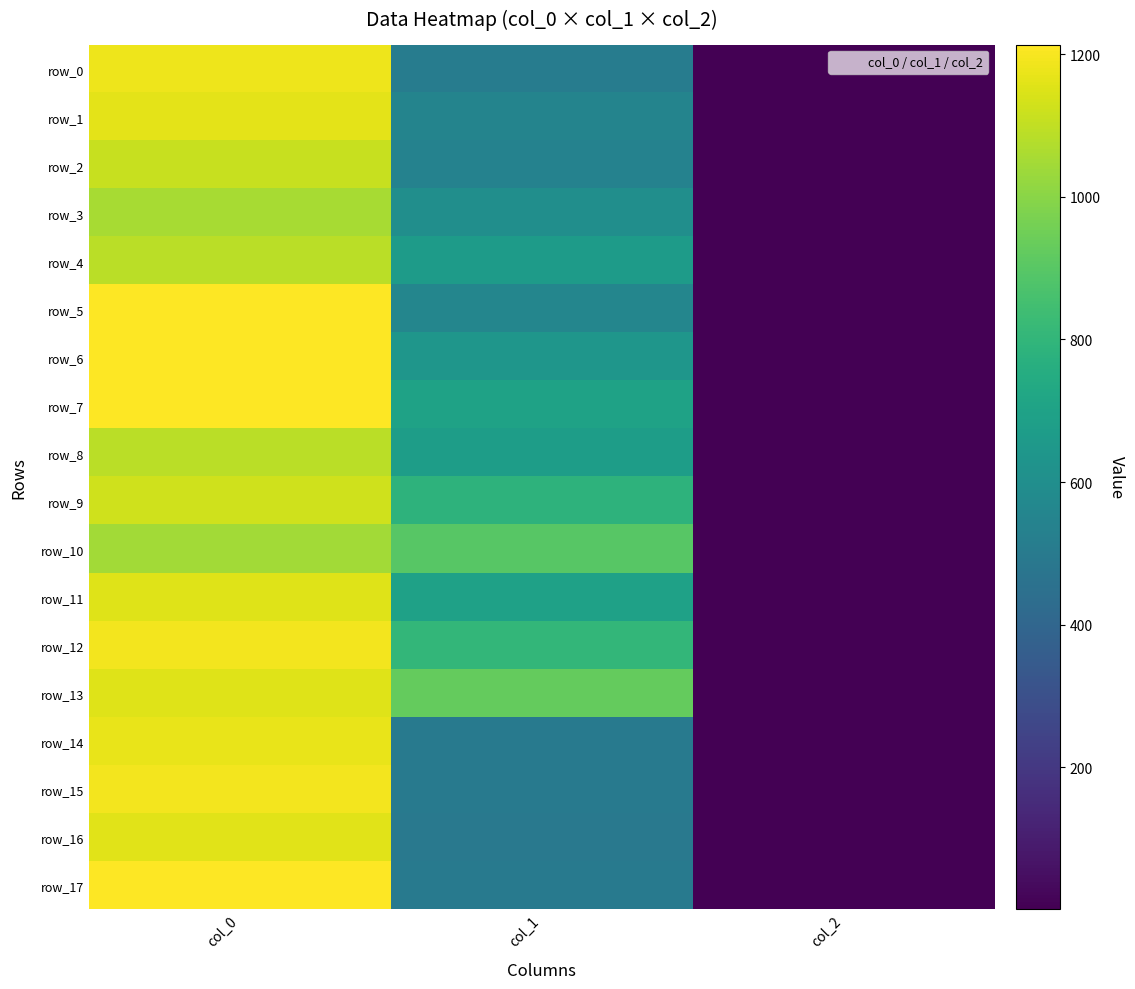

The value of row_2 at col_0 is 1682.6. True or false?

False